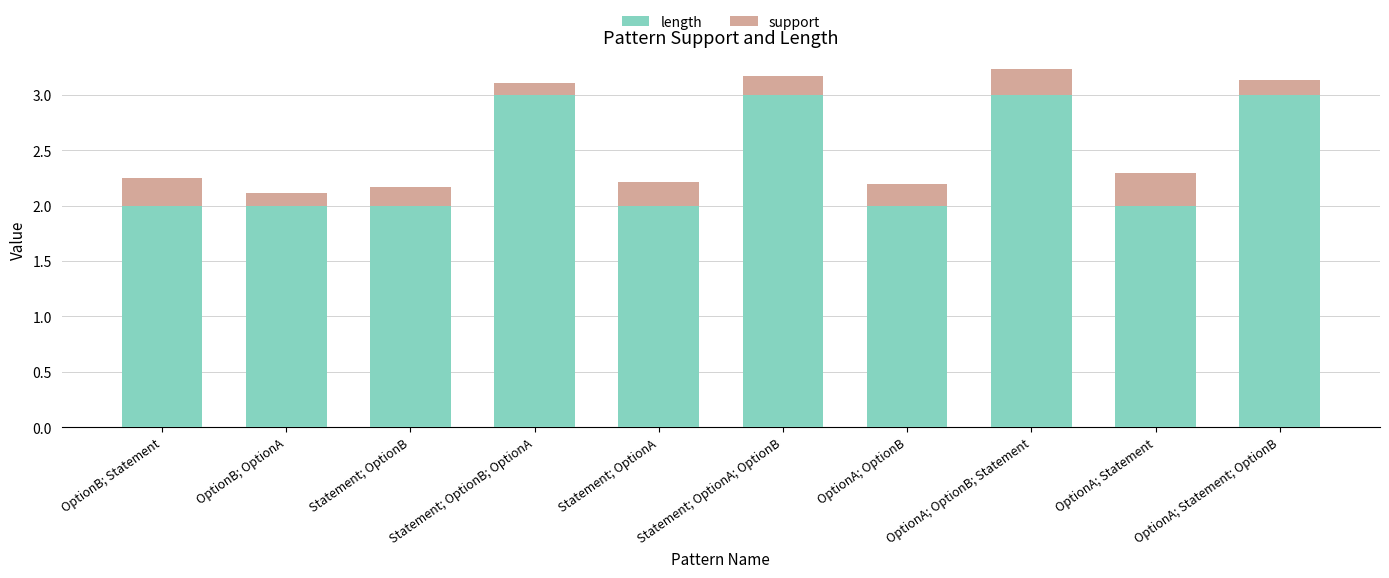

What is the approximate value of length at Statement; OptionB?

2.0